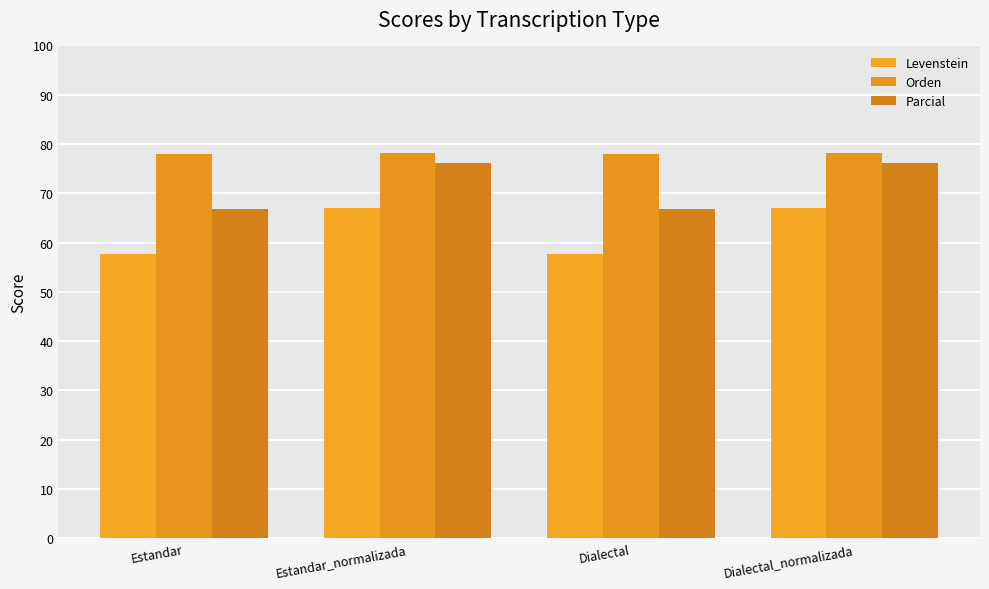

Reading left to right, extract all data points from this chart.

Levenstein: 57.8	67.1	57.8	67.1
Orden: 78.0	78.1	78.0	78.1
Parcial: 66.9	76.1	66.9	76.1